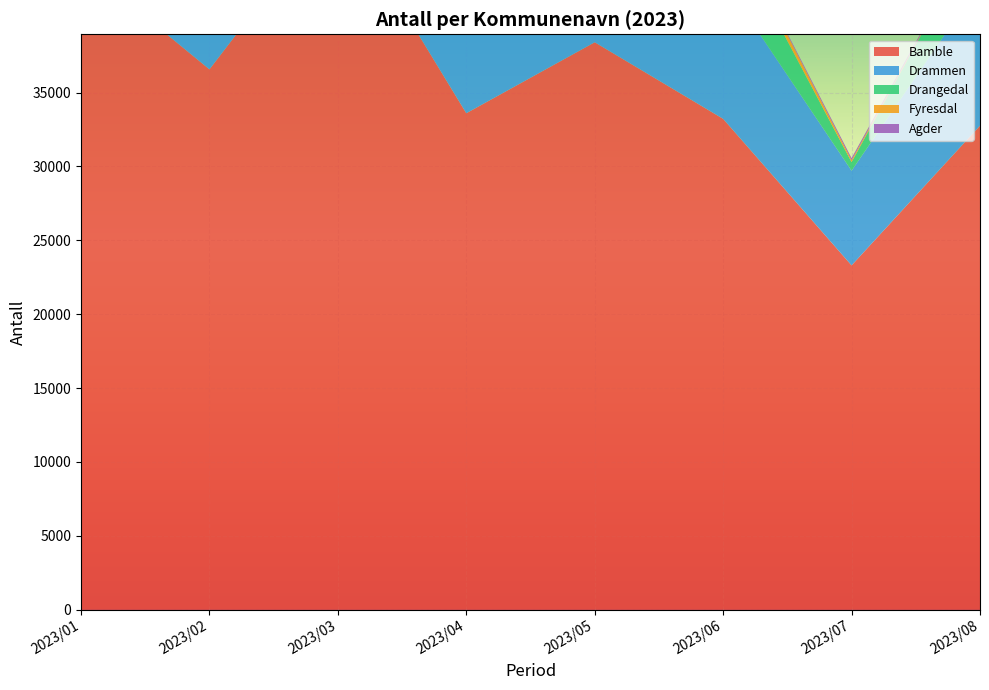

Reading right to left, what are all the values shown in this chart?

Bamble: 2023/08=32757	2023/07=23300	2023/06=33218	2023/05=38403	2023/04=33598	2023/03=47895	2023/02=36569	2023/01=43701
Drammen: 2023/08=9670	2023/07=6408	2023/06=9424	2023/05=10495	2023/04=9328	2023/03=11859	2023/02=9686	2023/01=10548
Drangedal: 2023/08=3770	2023/07=583	2023/06=4056	2023/05=7026	2023/04=5691	2023/03=9133	2023/02=5977	2023/01=8388
Fyresdal: 2023/08=0	2023/07=124	2023/06=703	2023/05=1038	2023/04=1151	2023/03=1771	2023/02=1154	2023/01=1455
Agder: 2023/08=78	2023/07=144	2023/06=46	2023/05=39	2023/04=26	2023/03=31	2023/02=30	2023/01=40